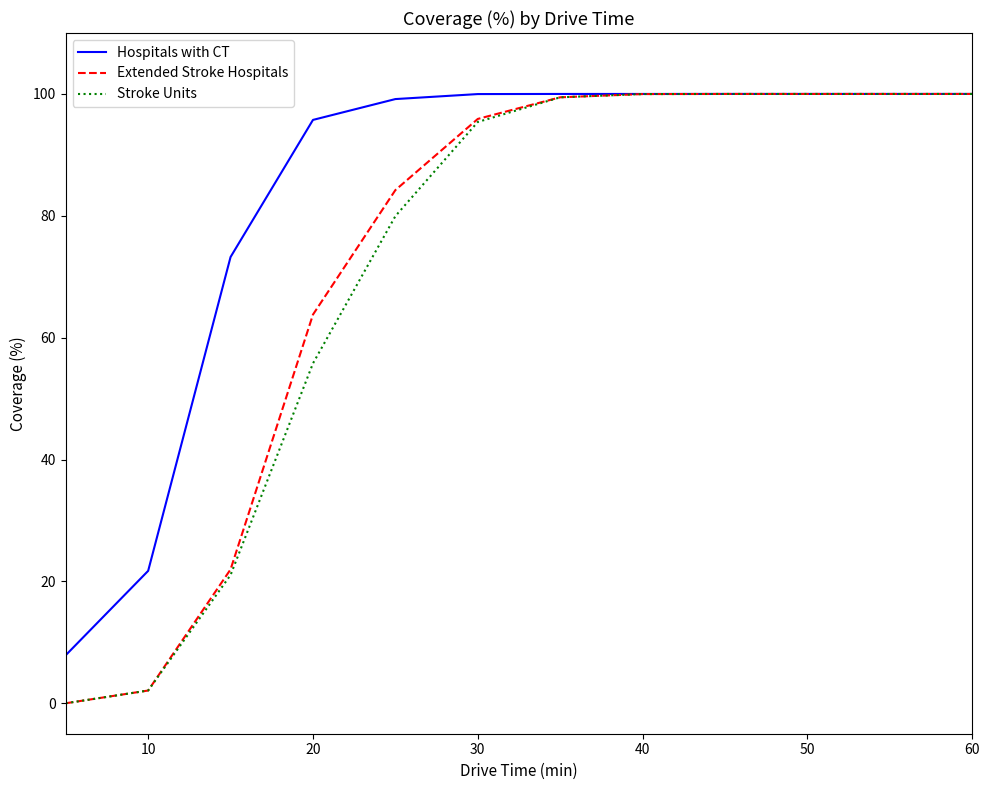

Reading left to right, transcribe all the data shown in this chart.

Hospitals with CT: 7.9	21.7	73.2	95.7	99.2	100.0	100.0	100.0	100.0	100.0	100.0	100.0
Extended Stroke Hospitals: 0.0	2.1	22.0	63.8	84.2	95.9	99.5	100.0	100.0	100.0	100.0	100.0
Stroke Units: 0.0	2.1	21.1	55.8	80.0	95.4	99.5	100.0	100.0	100.0	100.0	100.0